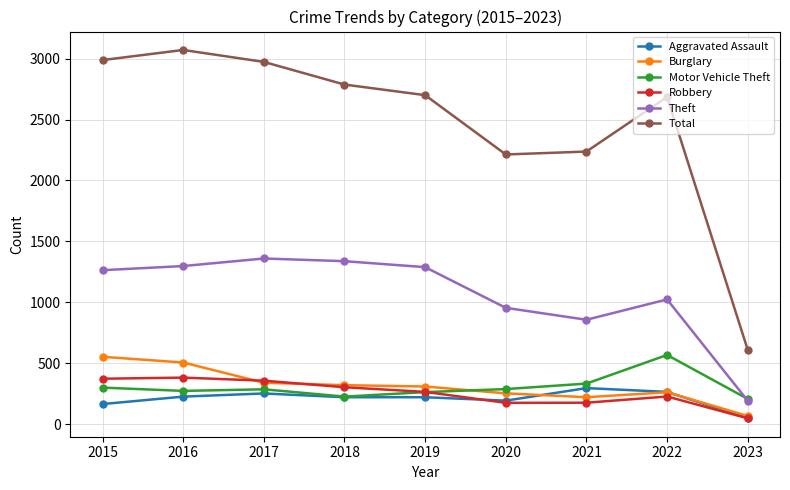

Read the Total value at 2015.

2988